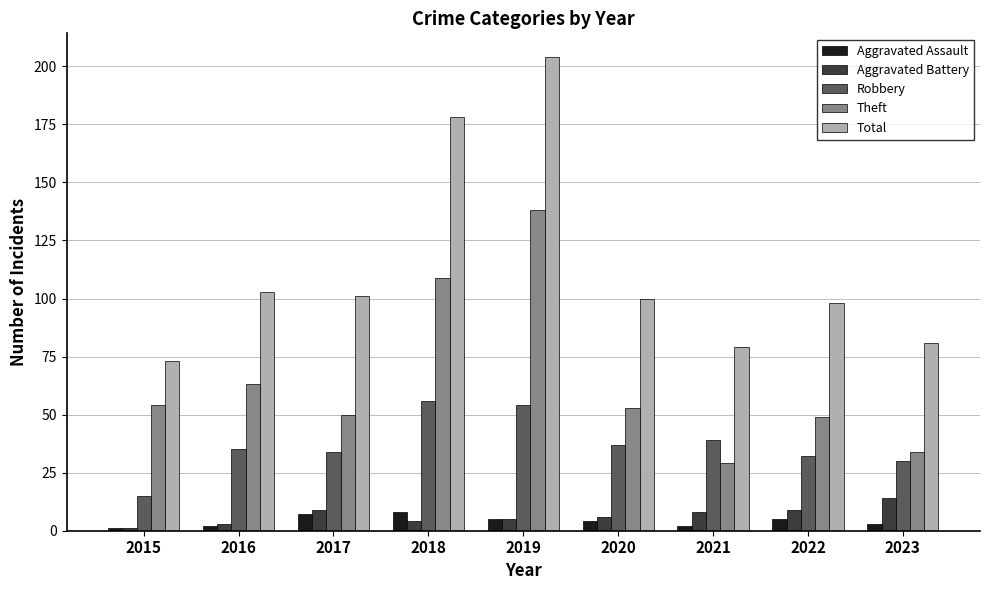

How many data points does each series have?

9